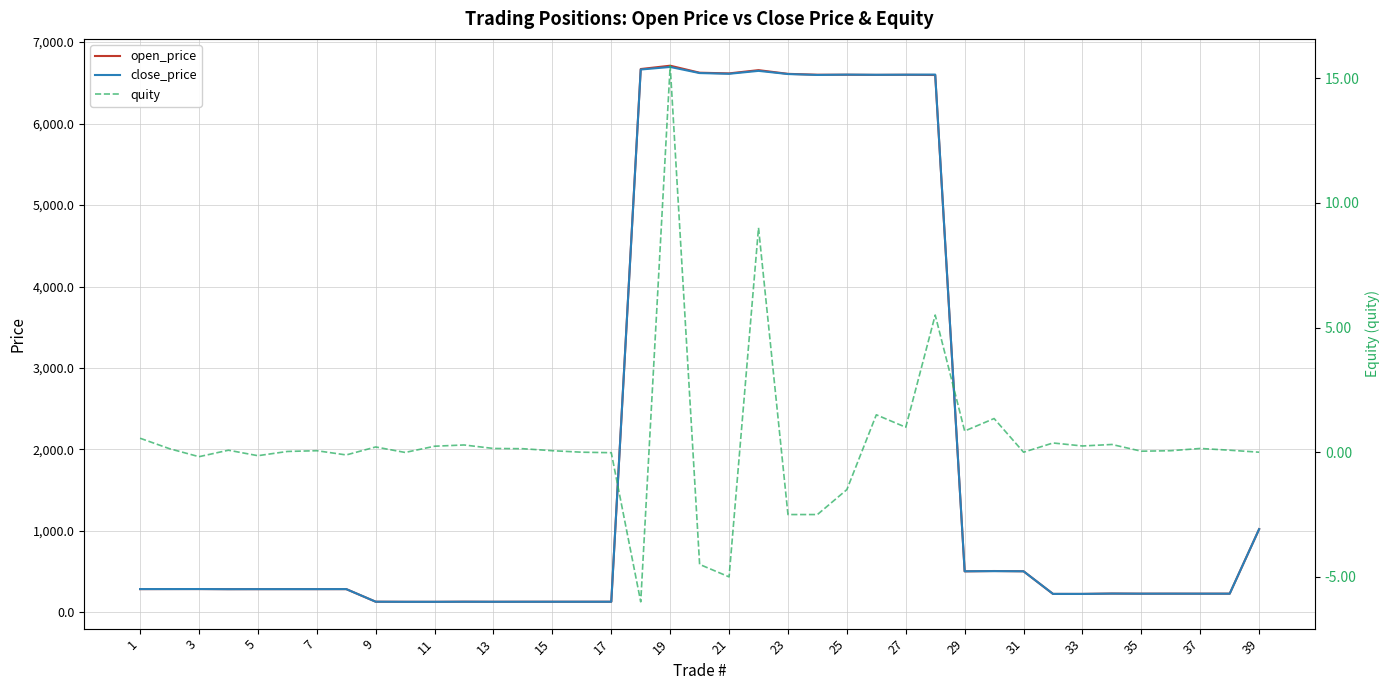

Reading right to left, extract all data points from this chart.

open_price: 1022.4	230.2	230.1	230.4	230.1	231.7	227.2	227.2	505.0	508.3	504.1	6596.0	6599.0	6597.5	6599.5	6599.5	6610.5	6656.0	6616.0	6624.5	6710.5	6669.5	131.3	131.2	131.2	131.3	130.8	131.7	130.2	130.5	131.5	286.1	285.9	286.0	285.8	285.5	286.9	286.8	286.2
close_price: 1022.4	230.2	230.2	230.4	230.1	231.4	227.4	227.5	505.0	506.9	504.9	6601.5	6600.0	6599.0	6601.0	6597.0	6608.0	6647.0	6611.0	6620.0	6695.0	6663.5	131.3	131.2	131.3	131.1	130.9	131.4	130.4	130.5	131.7	286.3	285.9	285.9	285.9	285.4	287.1	286.7	286.7
quity: 0.0	0.1	0.1	0.1	0.0	0.3	0.2	0.4	0.0	1.4	0.8	5.5	1.0	1.5	-1.5	-2.5	-2.5	9.0	-5.0	-4.5	15.5	-6.0	-0.0	0.0	0.1	0.1	0.1	0.3	0.2	-0.0	0.2	-0.1	0.1	0.0	-0.1	0.1	-0.2	0.1	0.6